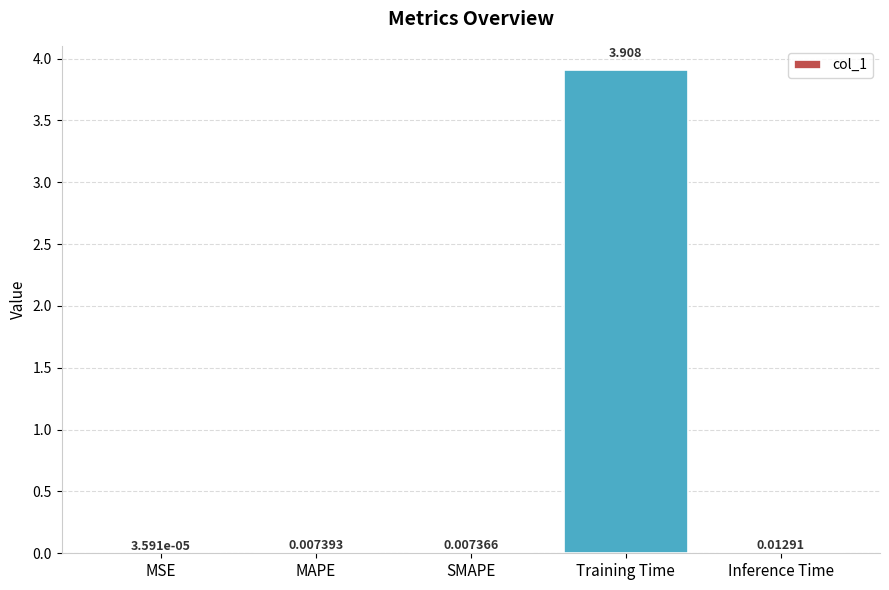

Which has a higher value, MSE or MAPE?

MAPE